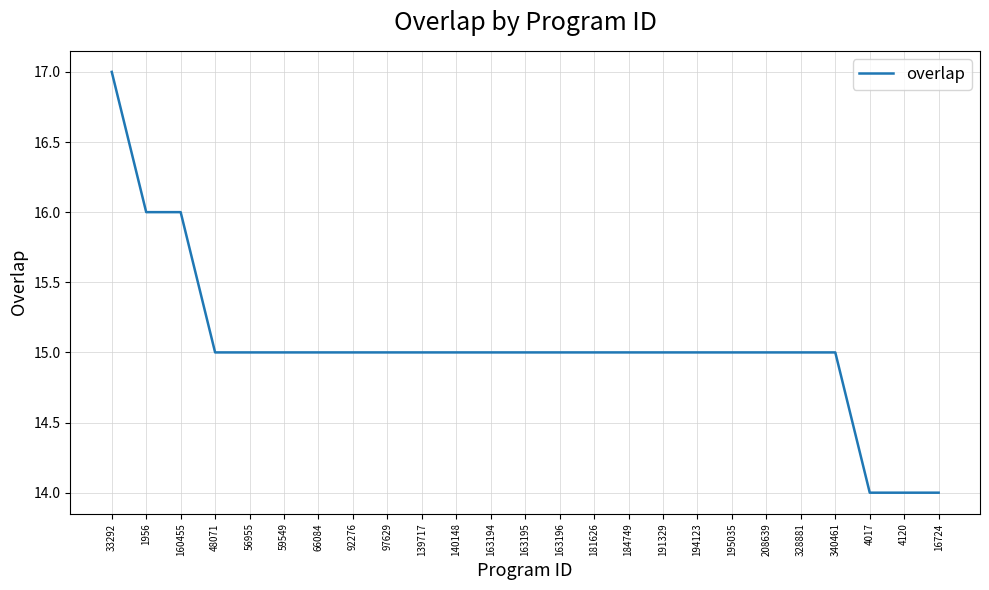

Is it true that the value at 97629 is 15?

True